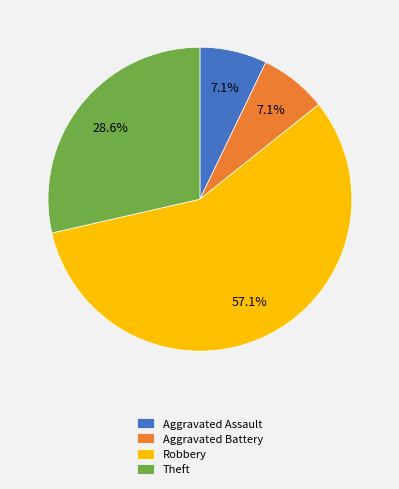

Which category has the biggest portion of the pie?

Robbery